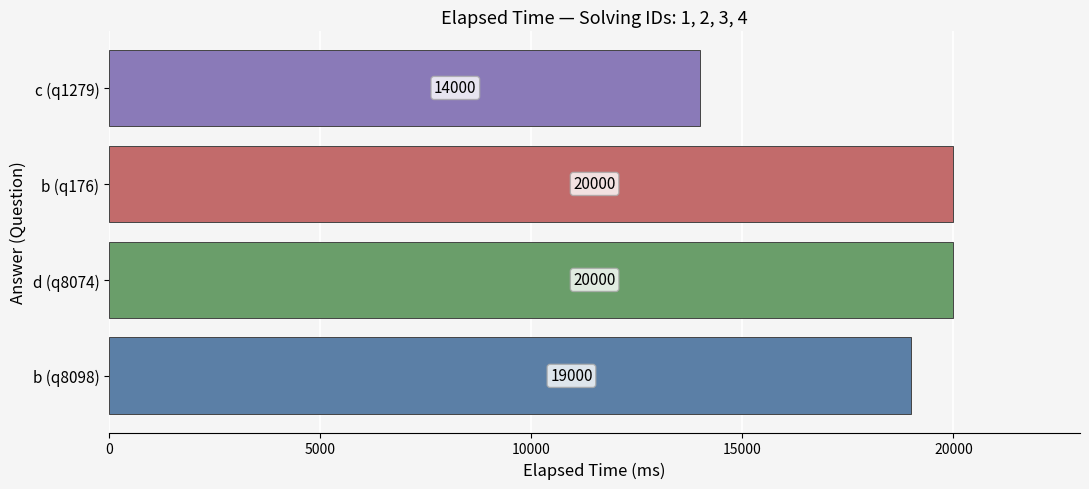

How many bars are there in total?

4